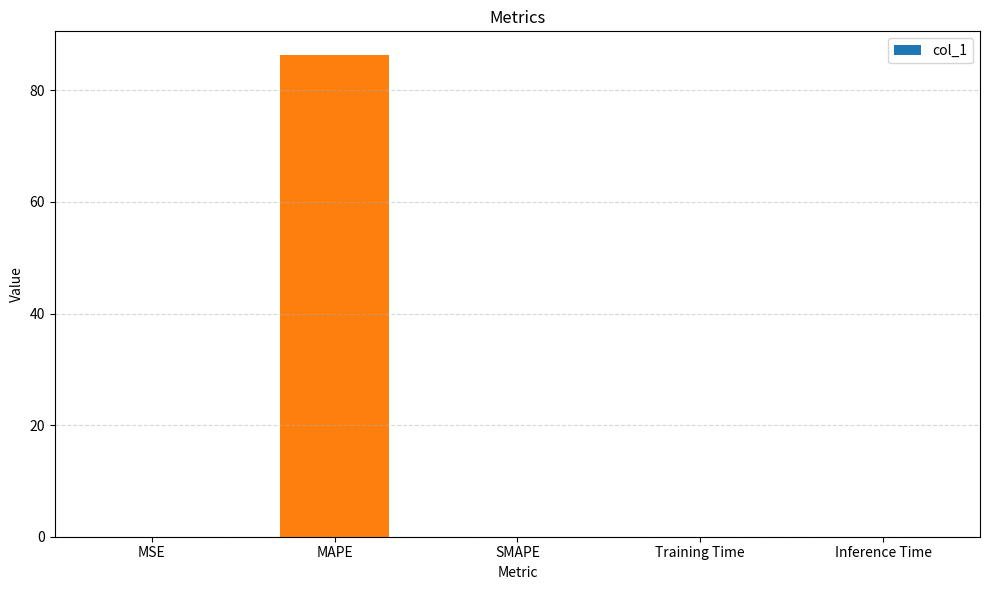

True or false: the data shows 0.0 at SMAPE.

True